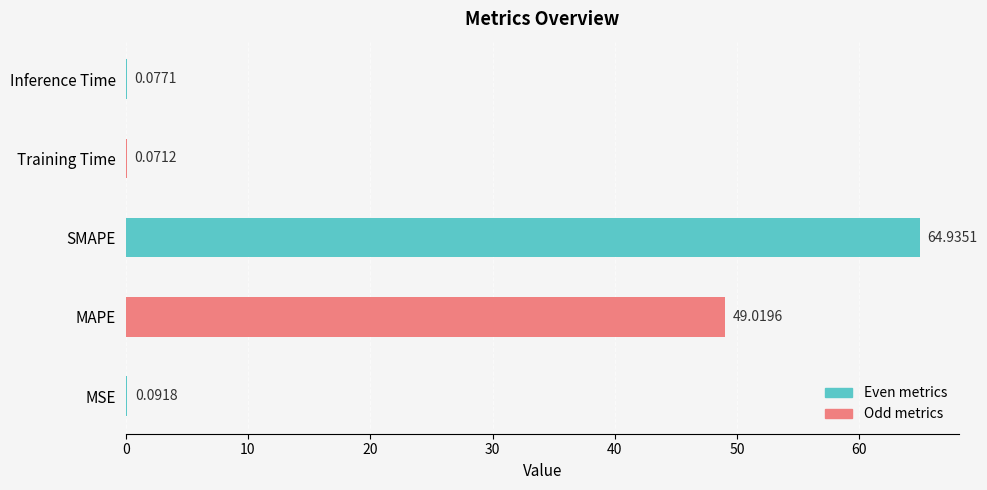

Which has a higher value, MSE or MAPE?

MAPE